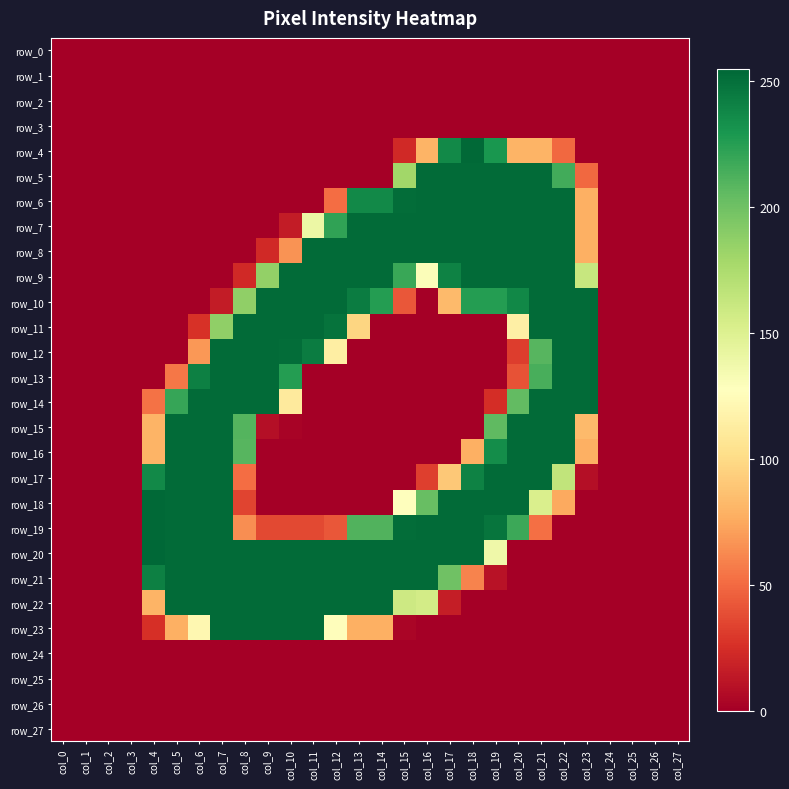

Rank the categories by row_9 value from lowest to highest.

col_0, col_1, col_2, col_3, col_4, col_5, col_6, col_7, col_24, col_25, col_26, col_27, col_8, col_16, col_23, col_9, col_15, col_17, col_10, col_11, col_12, col_13, col_14, col_18, col_19, col_20, col_21, col_22